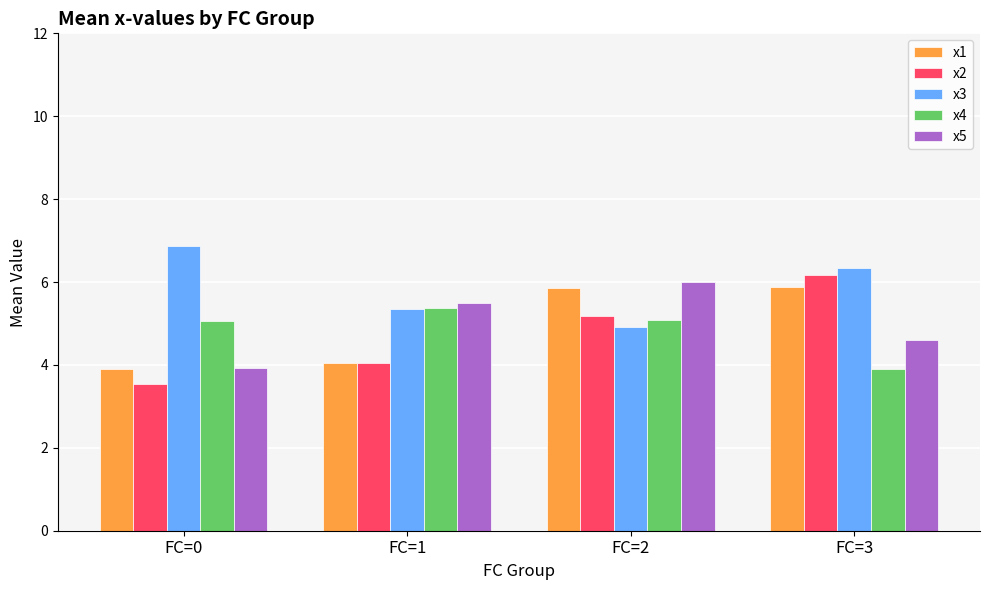

At which category does the chart reach its minimum across all series?

FC=0